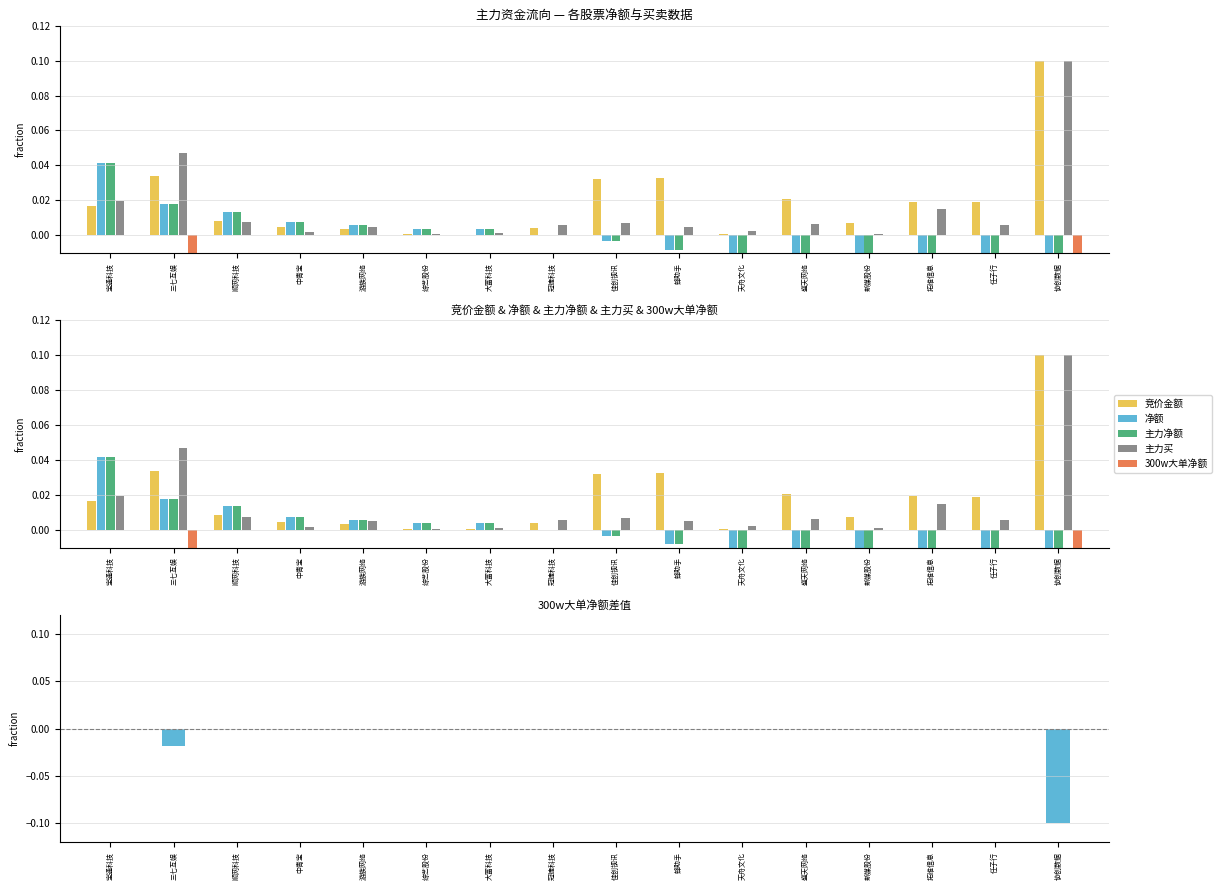

At which category is the sum across all series the highest?

宝通科技